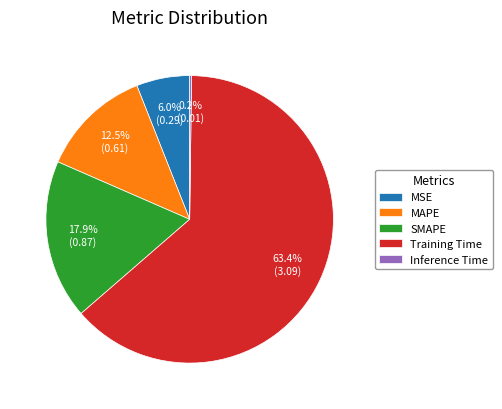

Is there a majority slice in this chart?

Yes